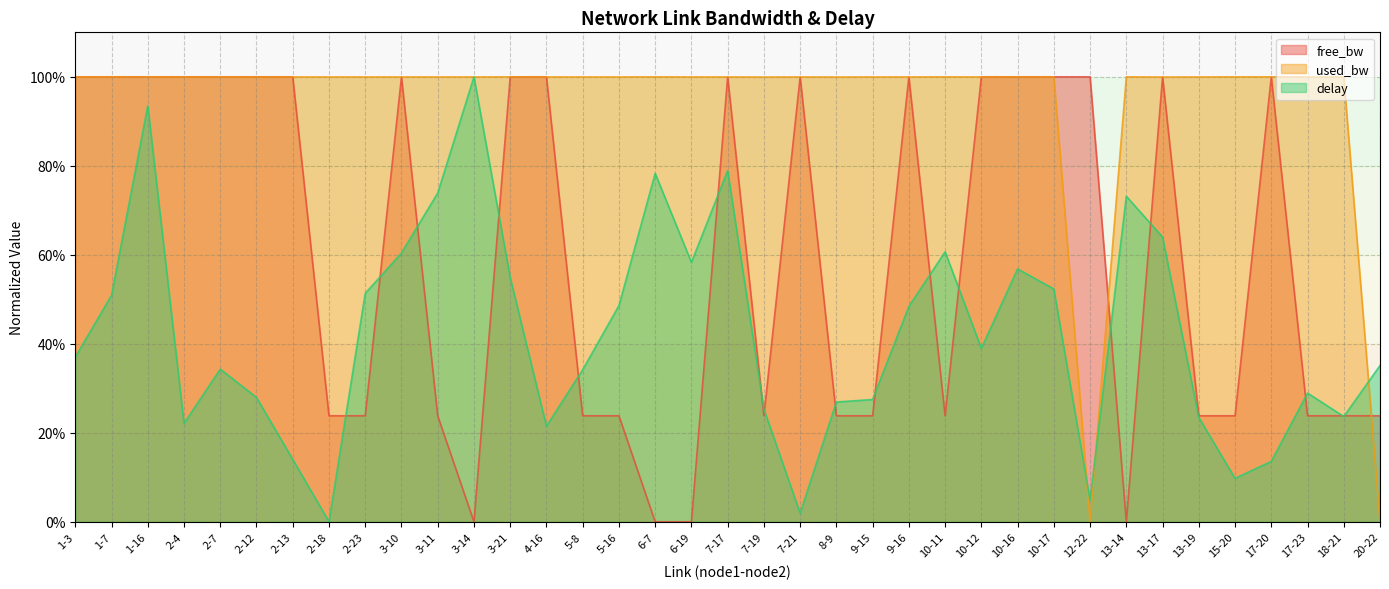

Where do used_bw and delay first cross each other?

3-11 and 3-14